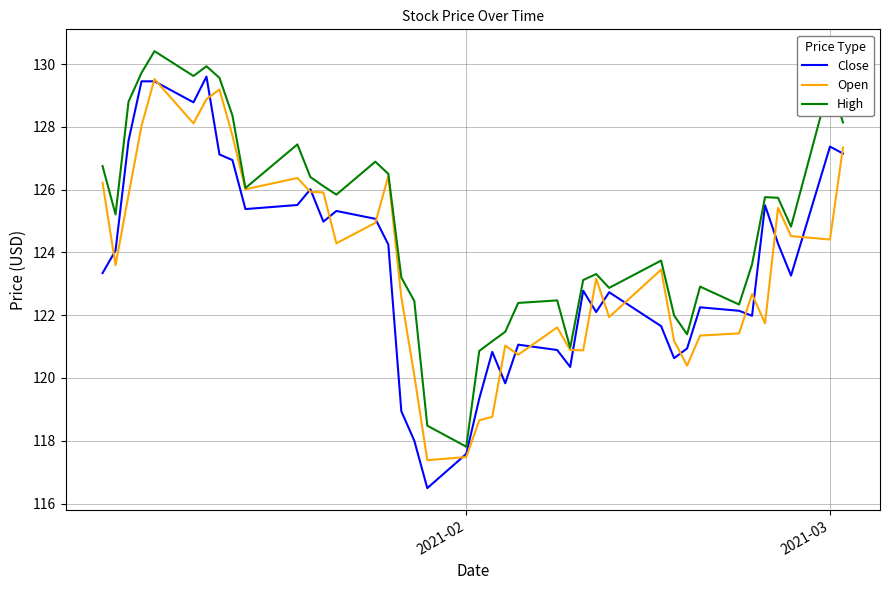

What is the greatest value displayed?

130.4